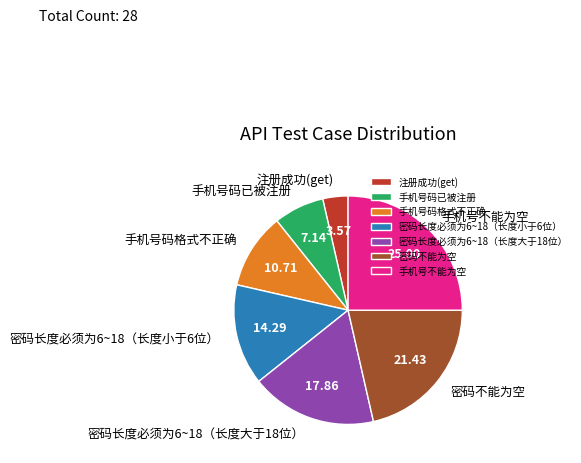

True or false: 密码长度必须为6~18（长度大于18位） accounts for 18% of the total.

True